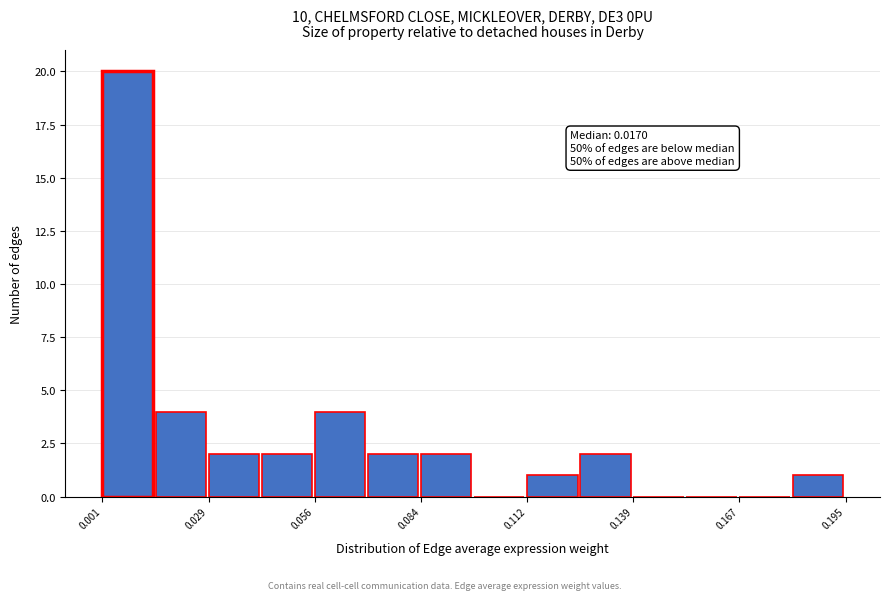

Around what value on the x-axis is the tallest bar? Give the approximate position of its centre, as read against the axis.

0.005